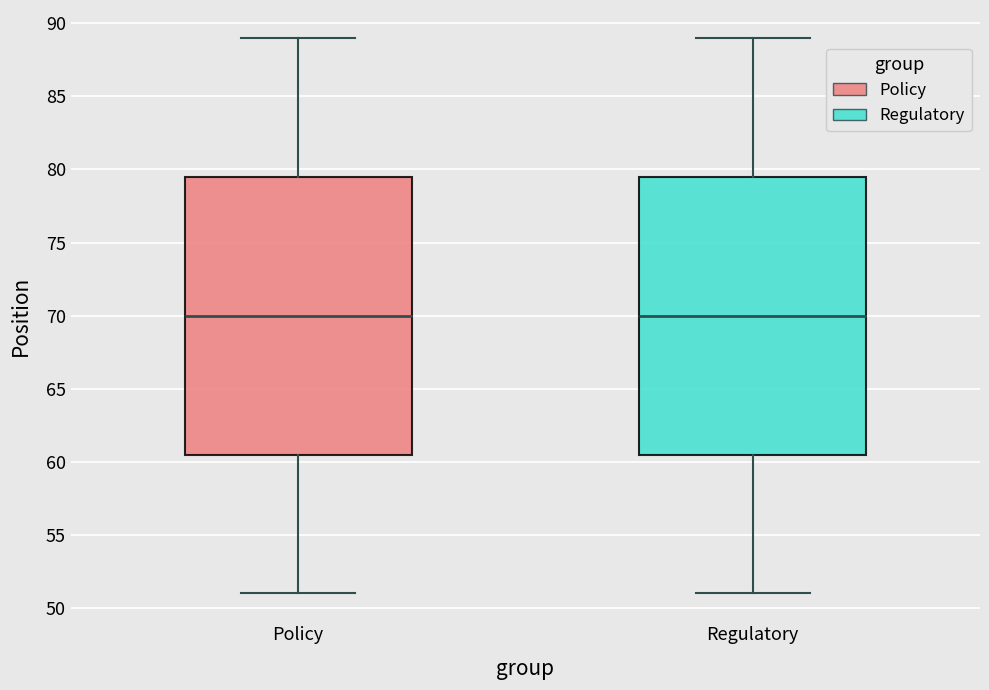

Reading left to right, read every box against the y-axis: the position of its median line, the range the box covers, and the ends of its whiskers. The values are not printed on the chart, so give them approximately, as read against the axis.

Policy: median 70.0, box 60.5 to 79.5, whiskers 51.0 to 89.0
Regulatory: median 70.0, box 60.5 to 79.5, whiskers 51.0 to 89.0